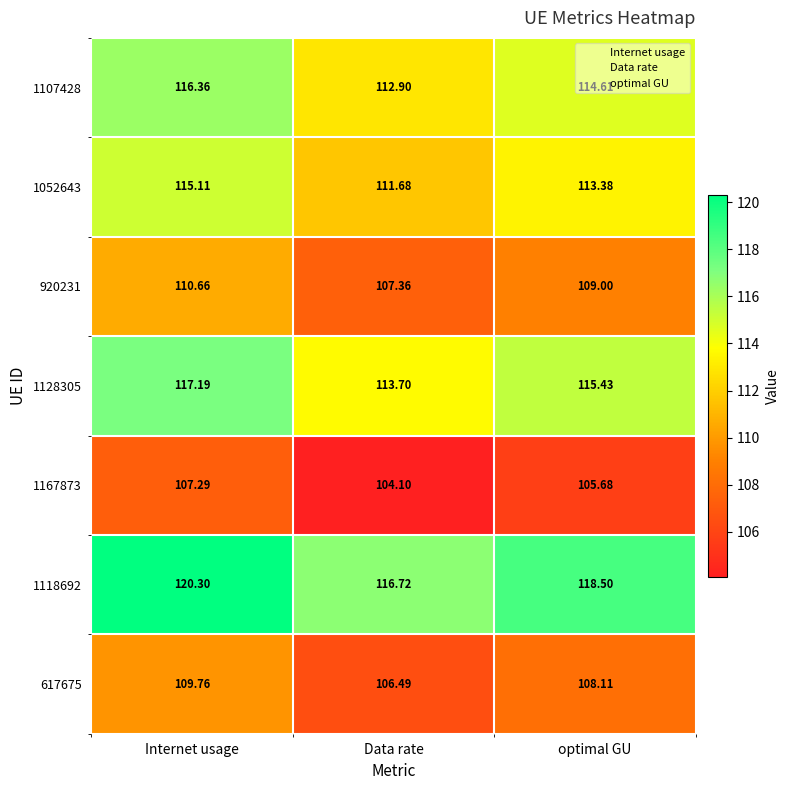

At which category does the chart reach its peak across all series?

Internet usage